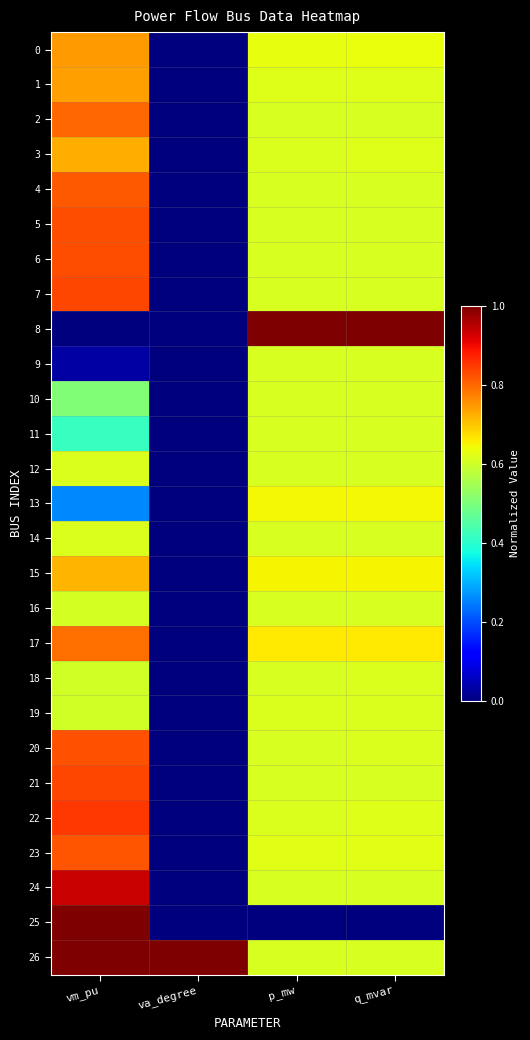

Reading left to right, what are all the values shown in this chart?

0: vm_pu=0.7	va_degree=0.0	p_mw=0.6	q_mvar=0.6
1: vm_pu=0.7	va_degree=0.0	p_mw=0.6	q_mvar=0.6
2: vm_pu=0.8	va_degree=0.0	p_mw=0.6	q_mvar=0.6
3: vm_pu=0.7	va_degree=0.0	p_mw=0.6	q_mvar=0.6
4: vm_pu=0.8	va_degree=0.0	p_mw=0.6	q_mvar=0.6
5: vm_pu=0.8	va_degree=0.0	p_mw=0.6	q_mvar=0.6
6: vm_pu=0.8	va_degree=0.0	p_mw=0.6	q_mvar=0.6
7: vm_pu=0.8	va_degree=0.0	p_mw=0.6	q_mvar=0.6
8: vm_pu=0.0	va_degree=0.0	p_mw=1.0	q_mvar=1.0
9: vm_pu=0.0	va_degree=0.0	p_mw=0.6	q_mvar=0.6
10: vm_pu=0.5	va_degree=0.0	p_mw=0.6	q_mvar=0.6
11: vm_pu=0.4	va_degree=0.0	p_mw=0.6	q_mvar=0.6
12: vm_pu=0.6	va_degree=0.0	p_mw=0.6	q_mvar=0.6
13: vm_pu=0.3	va_degree=0.0	p_mw=0.6	q_mvar=0.6
14: vm_pu=0.6	va_degree=0.0	p_mw=0.6	q_mvar=0.6
15: vm_pu=0.7	va_degree=0.0	p_mw=0.7	q_mvar=0.7
16: vm_pu=0.6	va_degree=0.0	p_mw=0.6	q_mvar=0.6
17: vm_pu=0.8	va_degree=0.0	p_mw=0.7	q_mvar=0.7
18: vm_pu=0.6	va_degree=0.0	p_mw=0.6	q_mvar=0.6
19: vm_pu=0.6	va_degree=0.0	p_mw=0.6	q_mvar=0.6
20: vm_pu=0.8	va_degree=0.0	p_mw=0.6	q_mvar=0.6
21: vm_pu=0.8	va_degree=0.0	p_mw=0.6	q_mvar=0.6
22: vm_pu=0.8	va_degree=0.0	p_mw=0.6	q_mvar=0.6
23: vm_pu=0.8	va_degree=0.0	p_mw=0.6	q_mvar=0.6
24: vm_pu=0.9	va_degree=0.0	p_mw=0.6	q_mvar=0.6
25: vm_pu=1.0	va_degree=0.0	p_mw=0.0	q_mvar=0.0
26: vm_pu=1.0	va_degree=1.0	p_mw=0.6	q_mvar=0.6